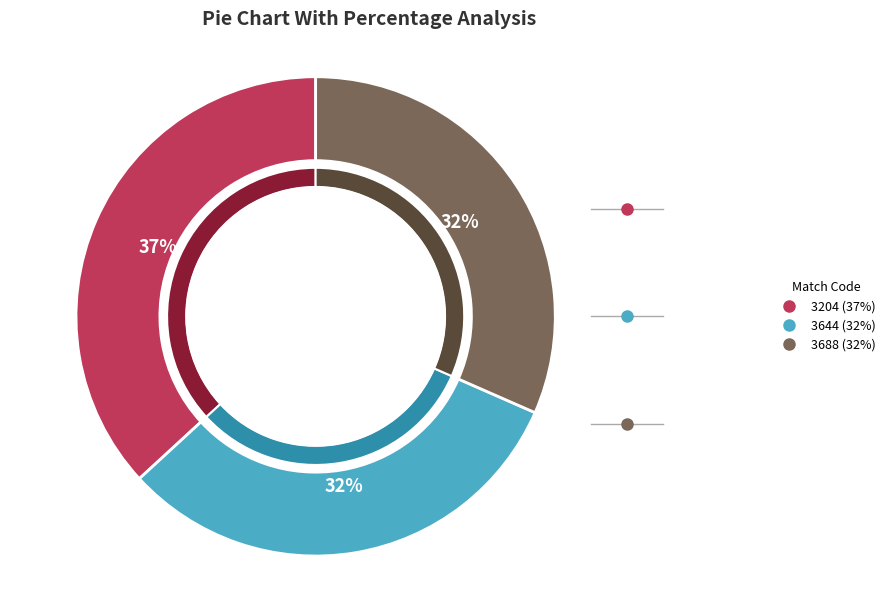

Rank the categories by value from lowest to highest.

3644, 3688, 3204